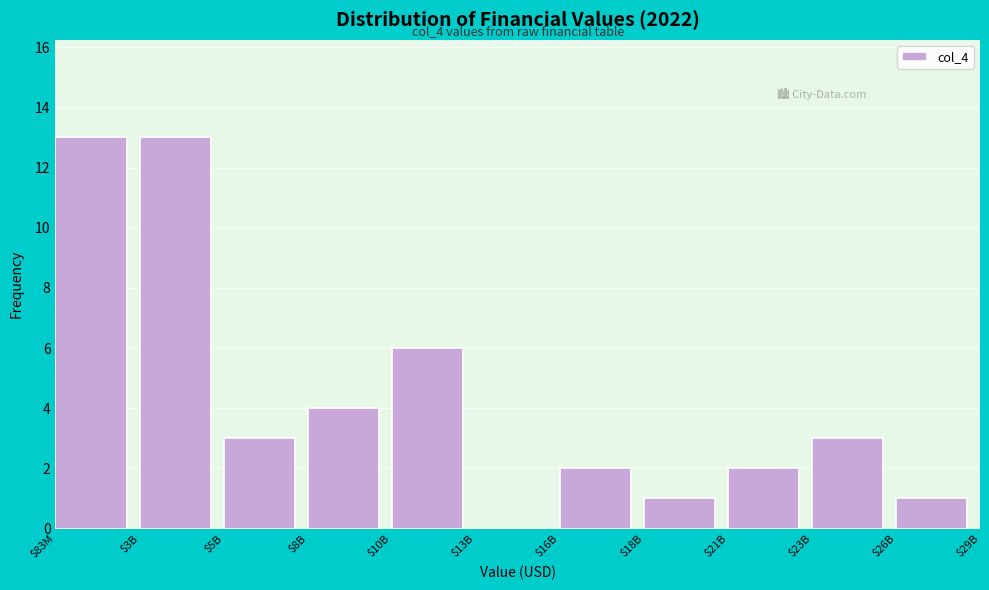

What is the sum of all values?

48